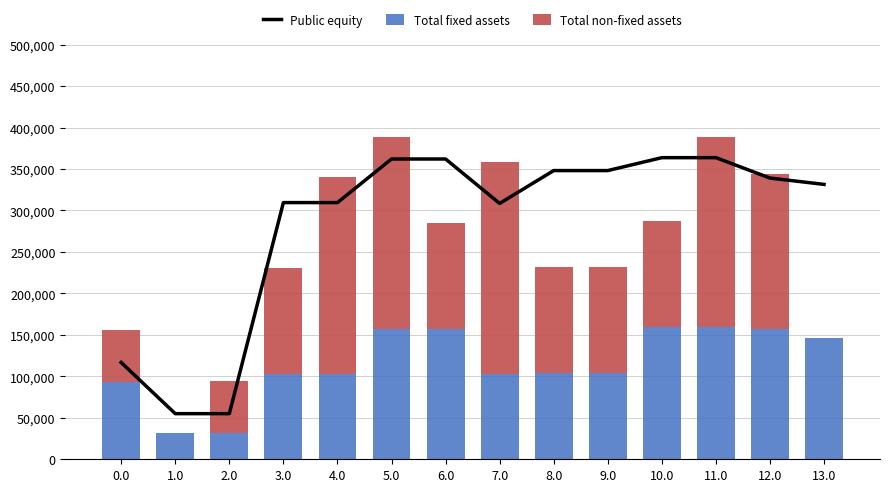

What is the label of the 4th bar from the right?

10.0